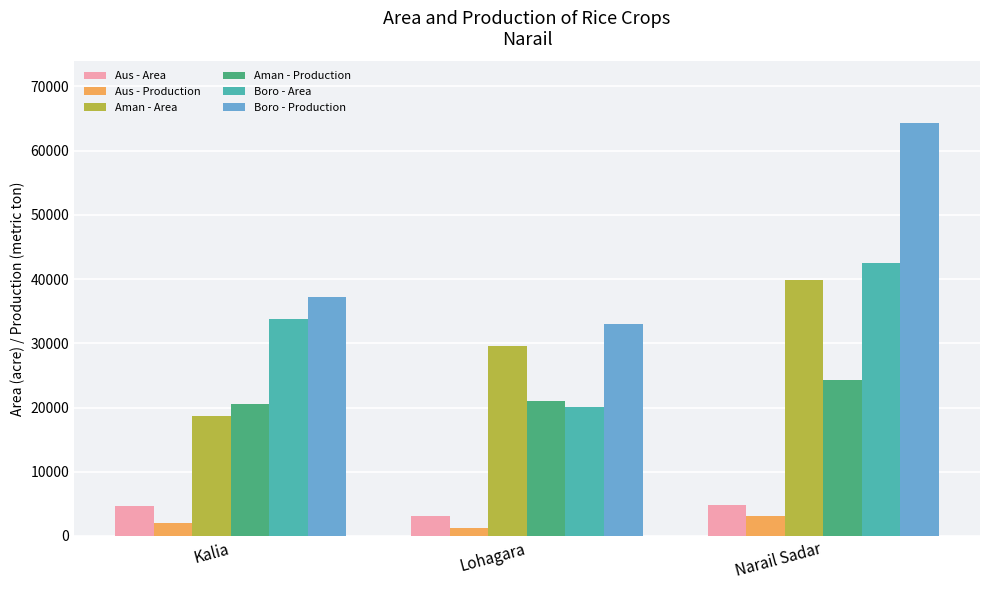

How many data points does each series have?

3